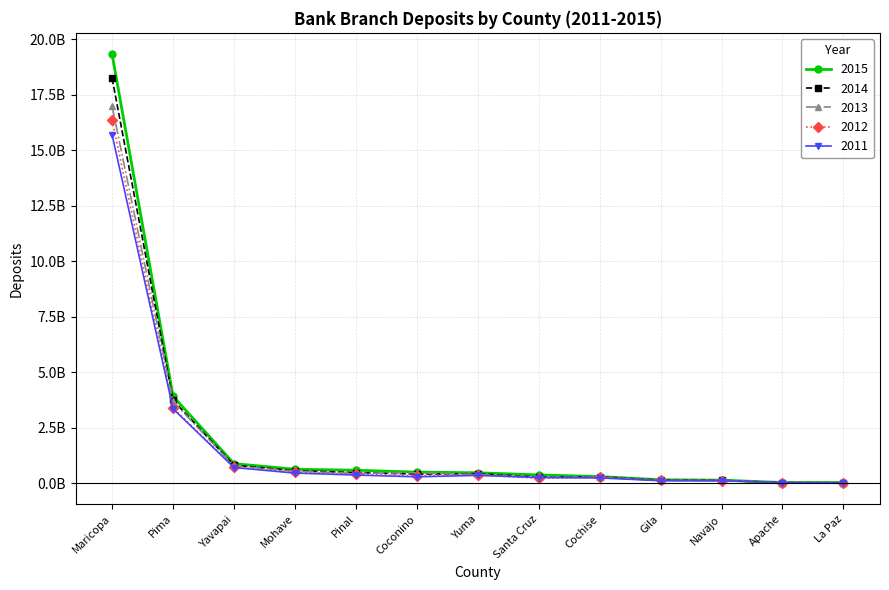

Between Maricopa and Navajo, which is larger?

Maricopa